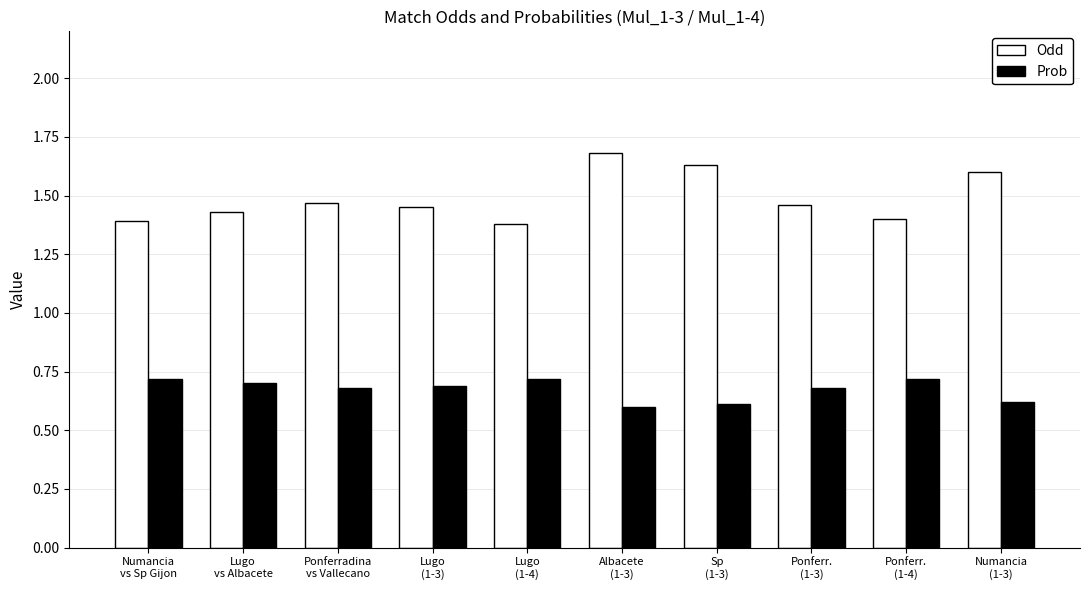

Rank the series by their average value, from highest to lowest.

Odd, Prob